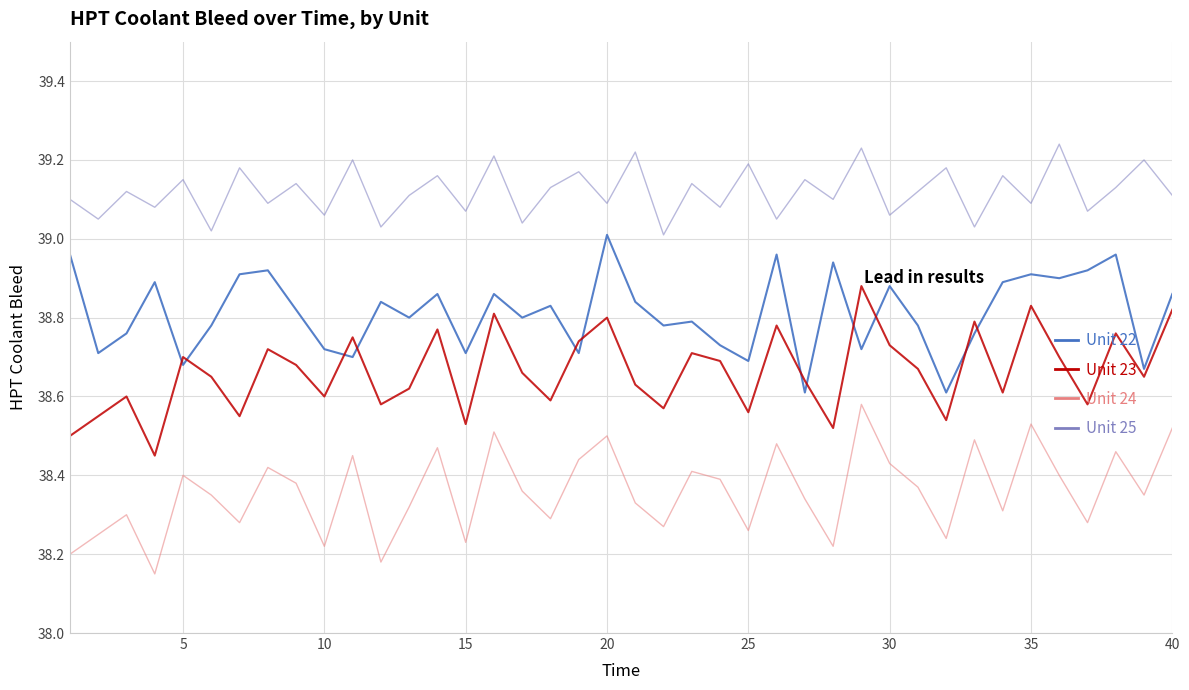

Which series has the largest total across all categories?

Unit 25